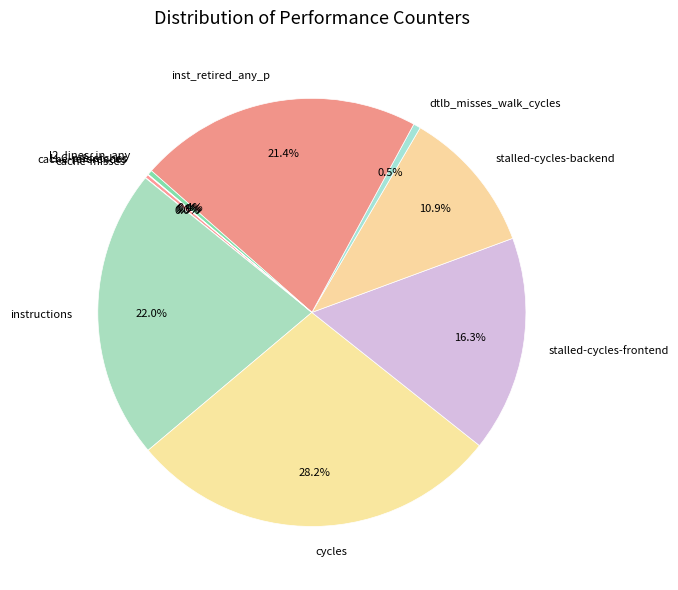

Does any single category account for the majority?

No